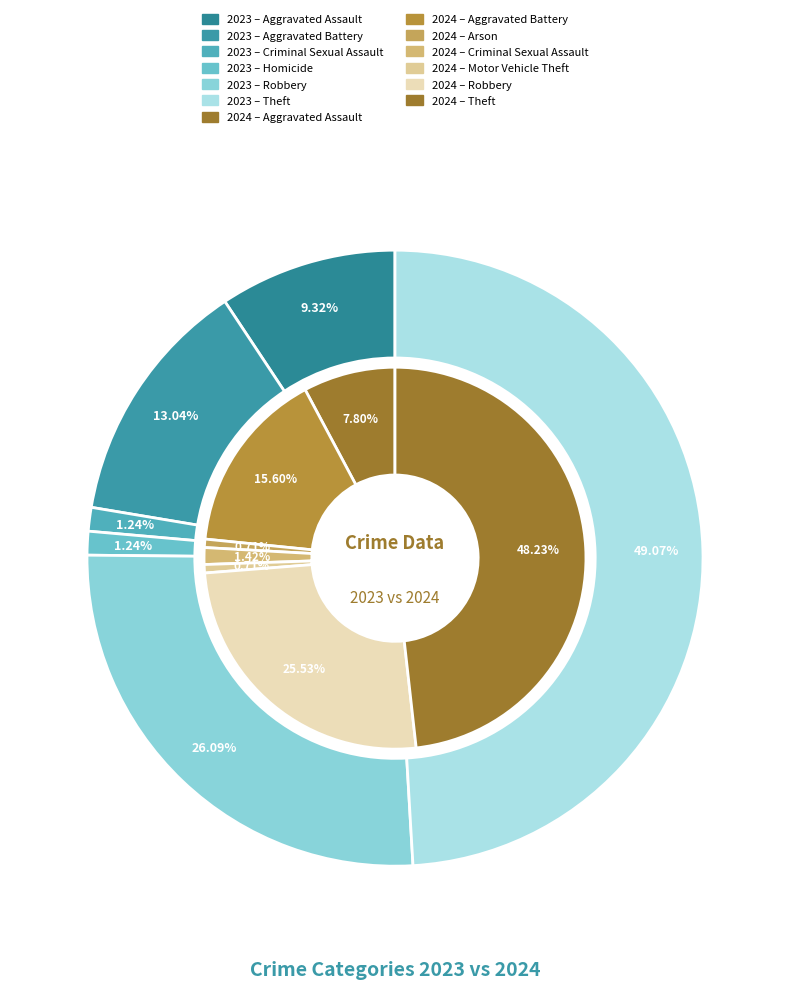

How much of the chart is everything except 7?

50.9%